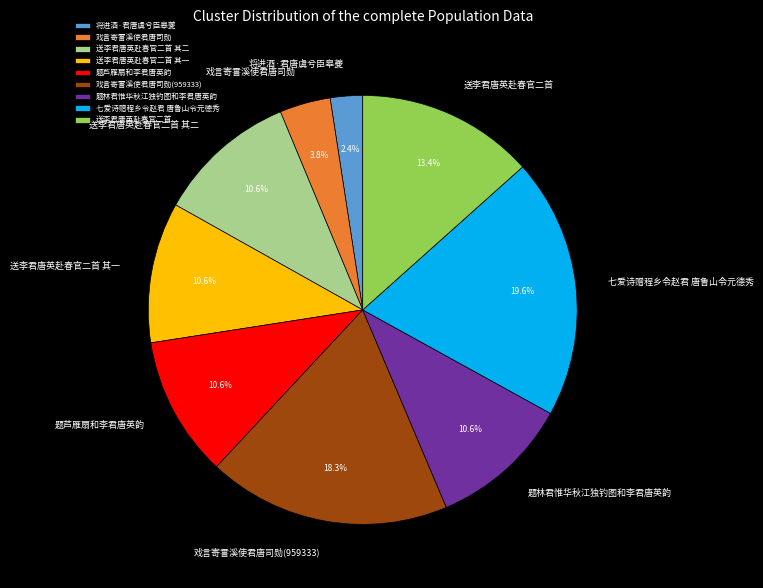

Count the number of slices in the pie.

9